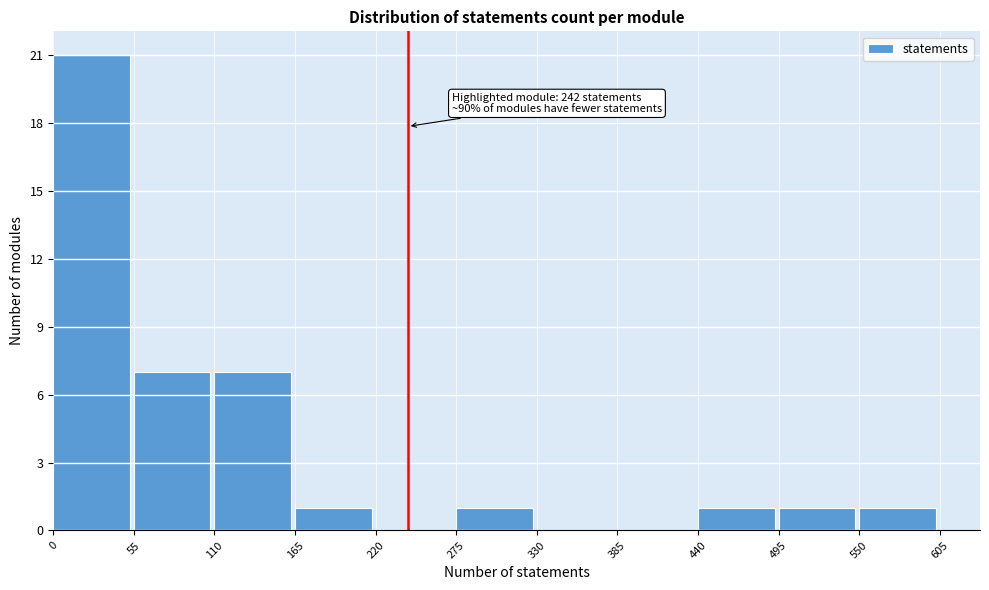

Which range on the x-axis has the tallest bar?

0 to 55